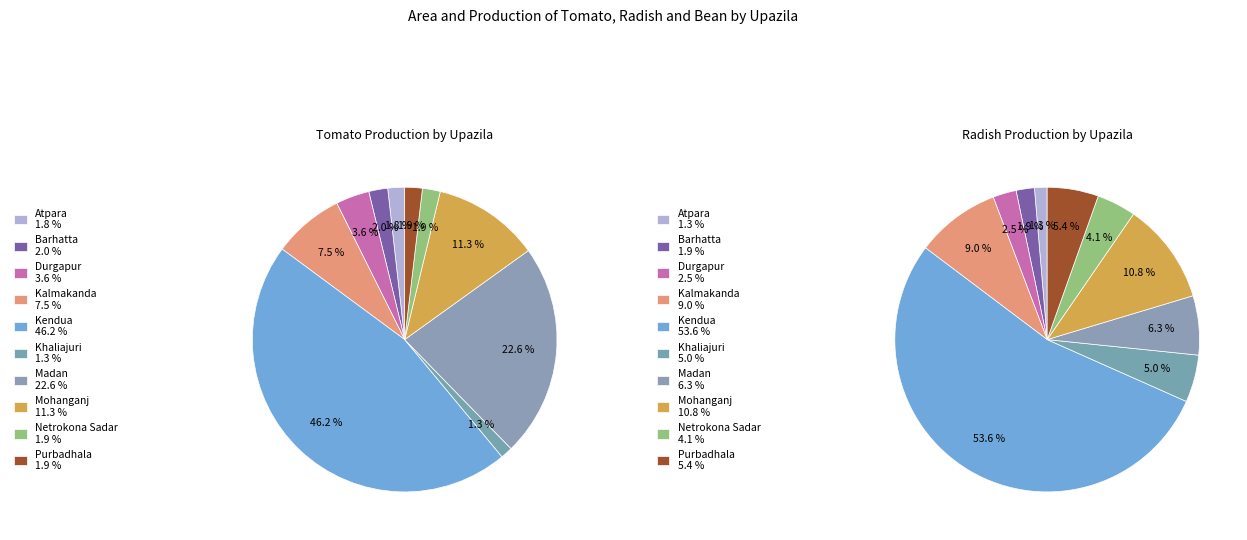

Which slice is the largest?

Kendua